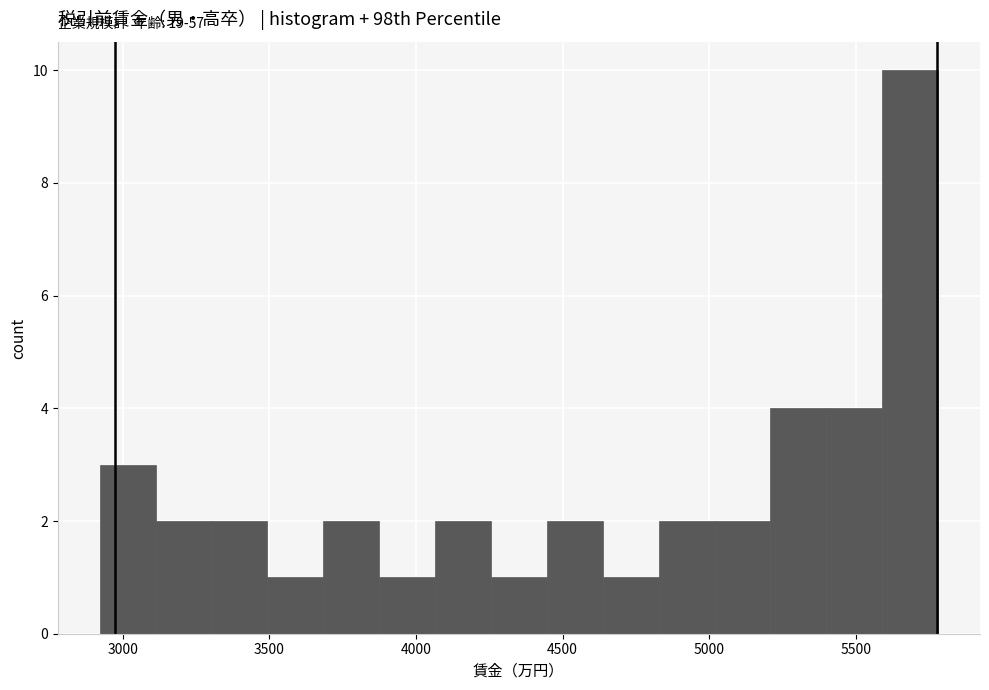

Around what value on the x-axis is the tallest bar? Give the approximate position of its centre, as read against the axis.

5700